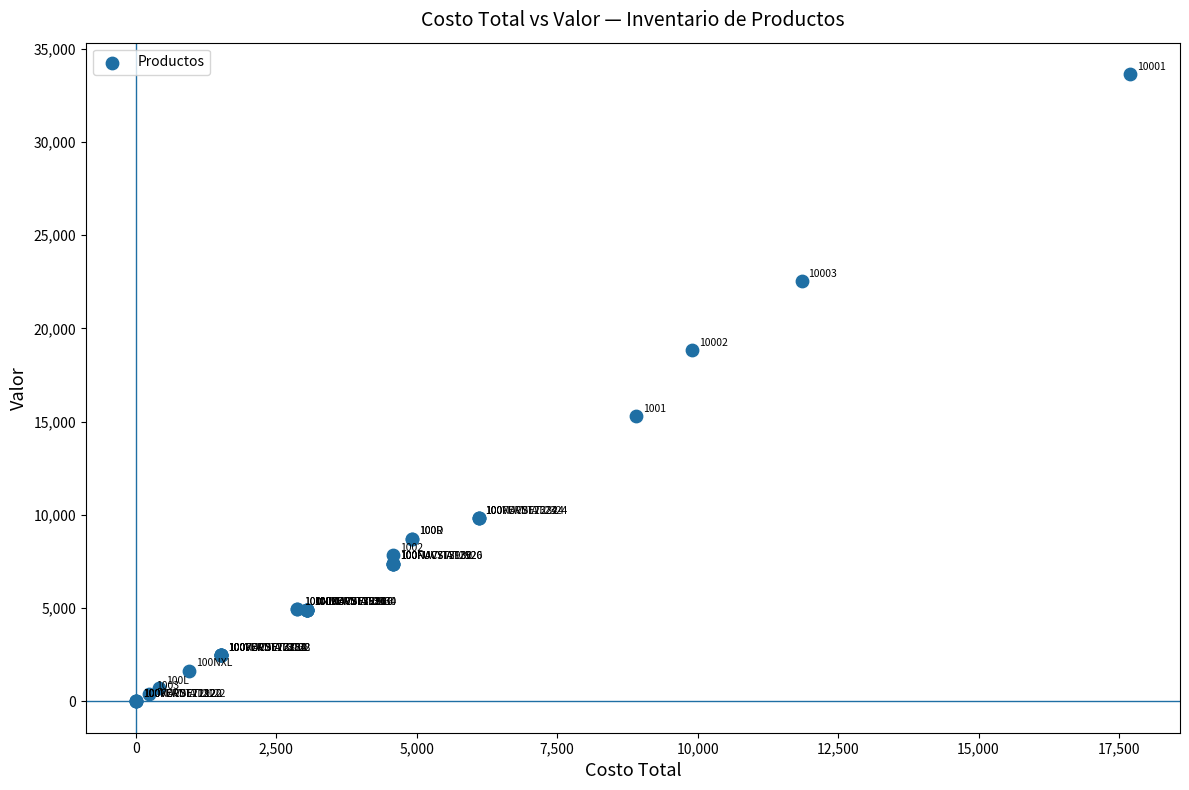

What Y value in the scatter plot is closest to 16822?

15289.1